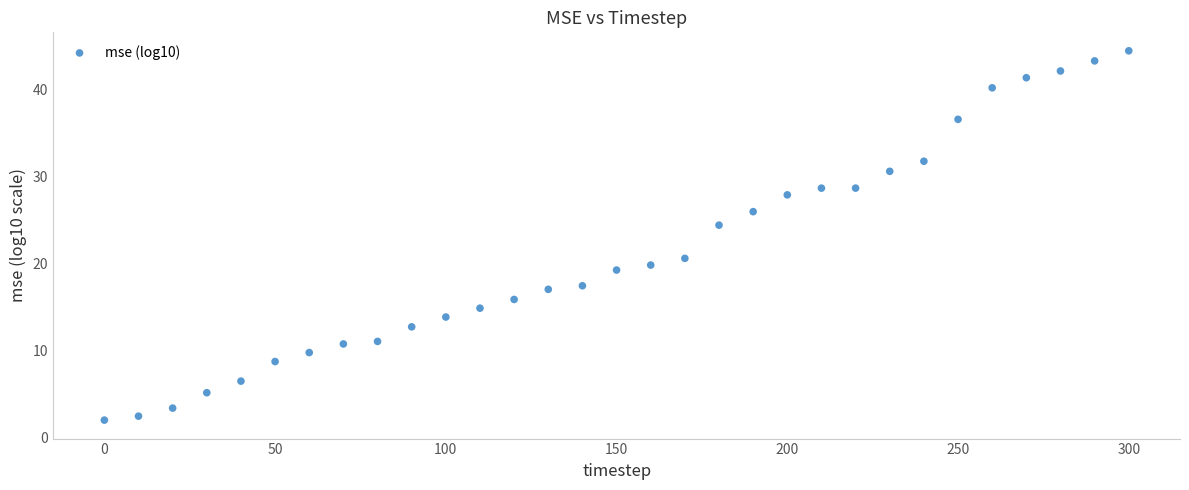

What Y value in the scatter plot is closest to 23?

24.4